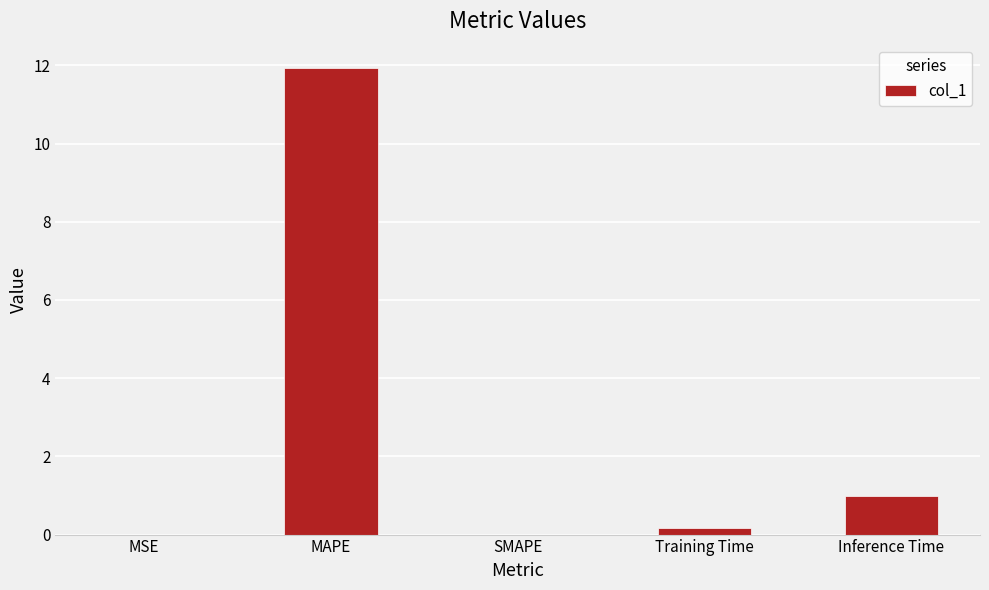

At which category does the chart reach its peak across all series?

MAPE